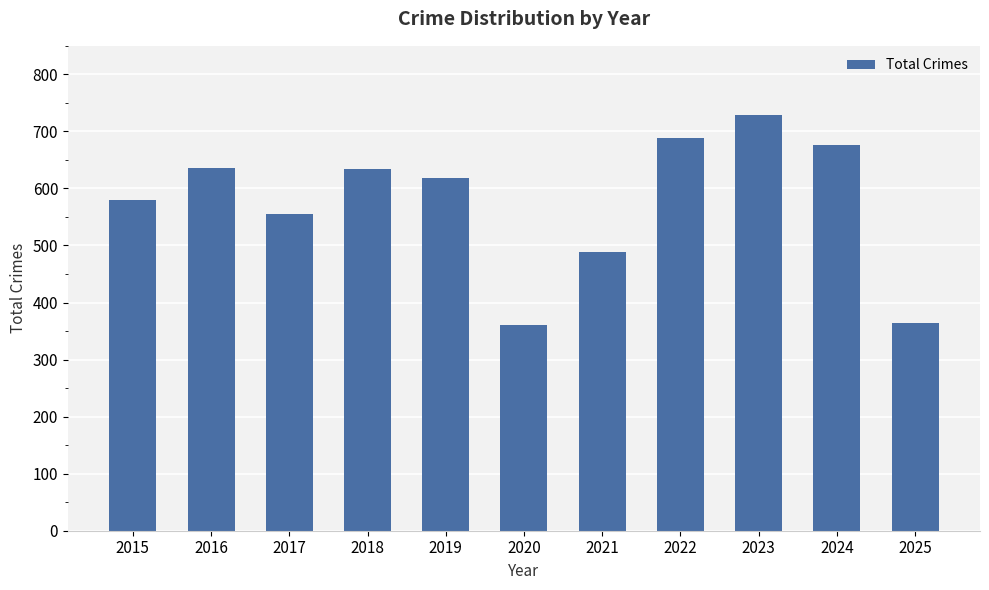

What is the value of the 5th bar from the left?

619